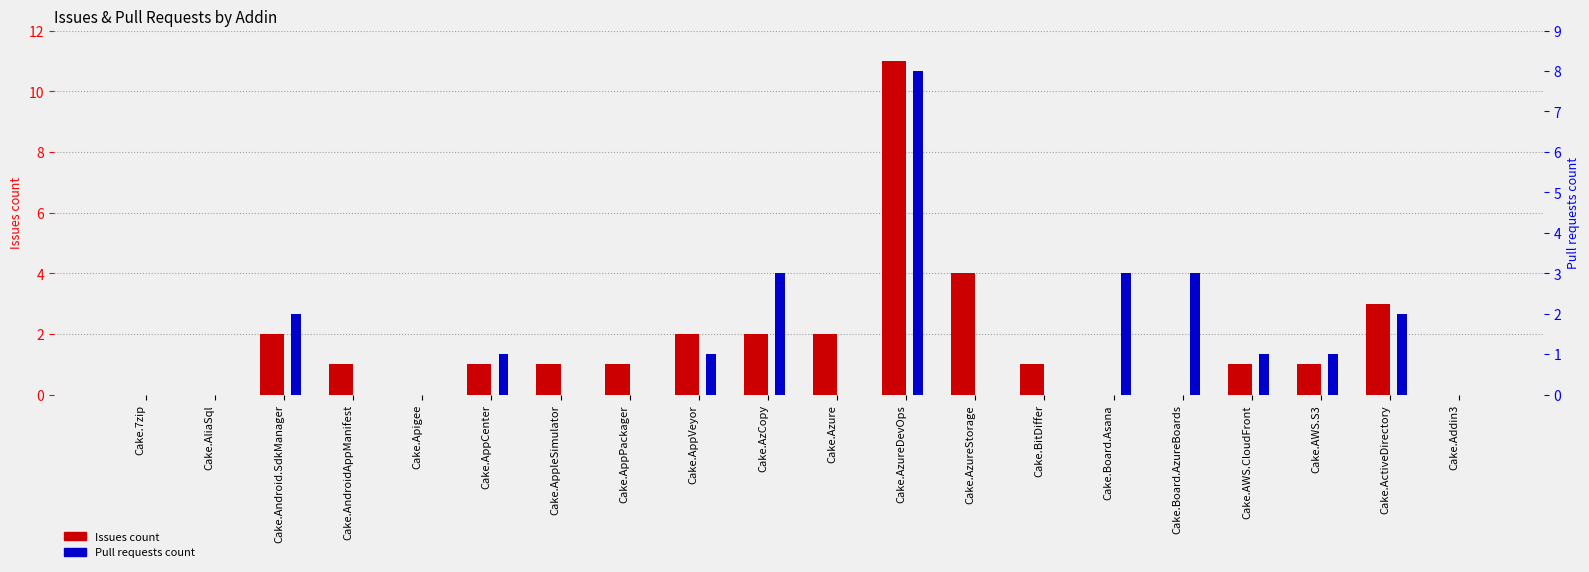

What is the difference between the second highest and second lowest values in the Pull requests count series?

3